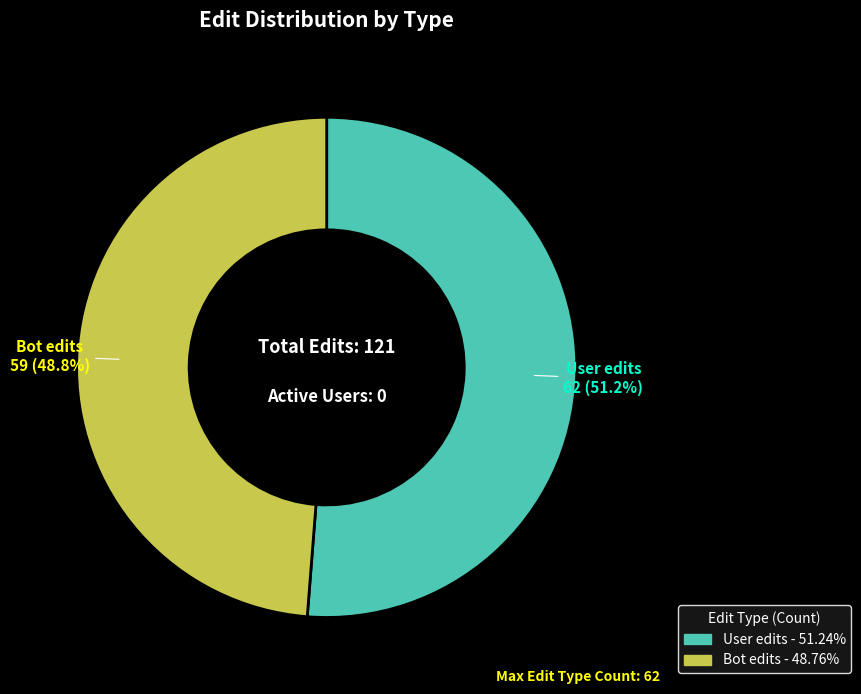

What is the smallest slice in the pie chart?

Bot edits